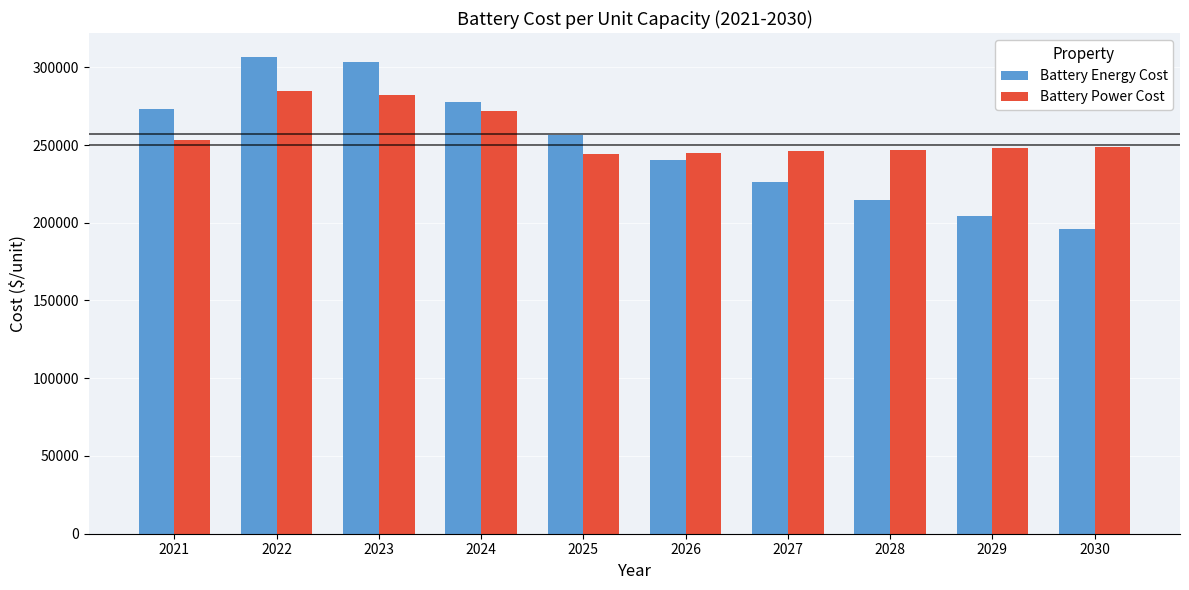

Is the value of Battery Energy Cost at 2030 greater than the value of Battery Power Cost at 2030?

No